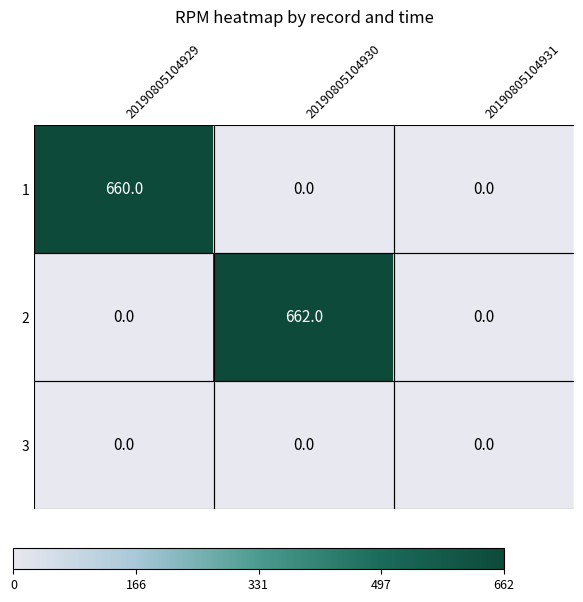

At which category is the sum across all series the highest?

20190805104930